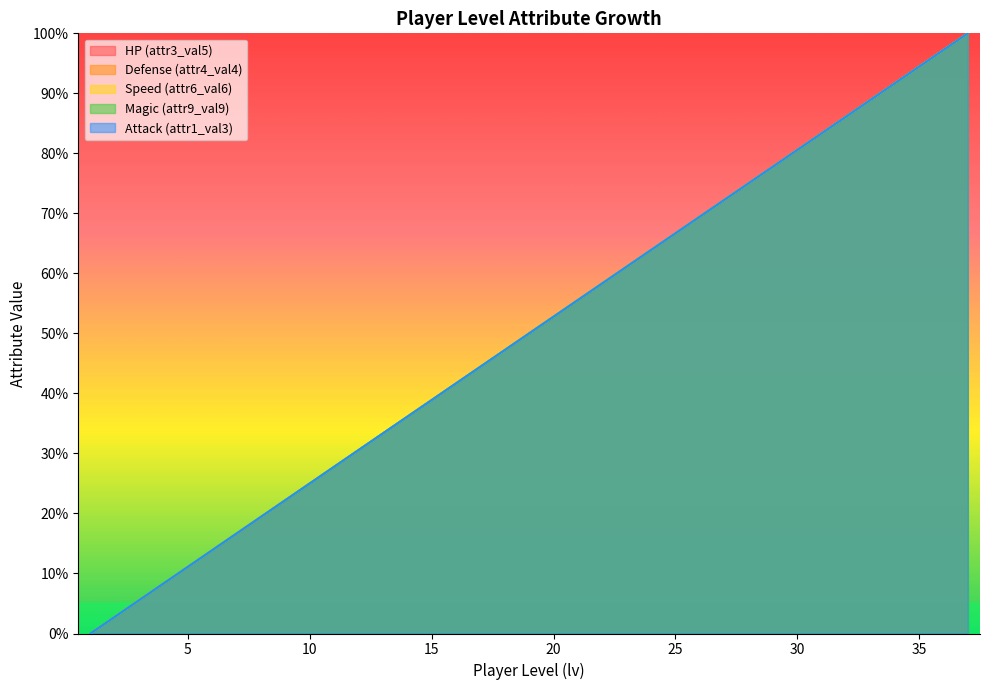

How many data points in Defense (attr4_val4) are above 50?

18